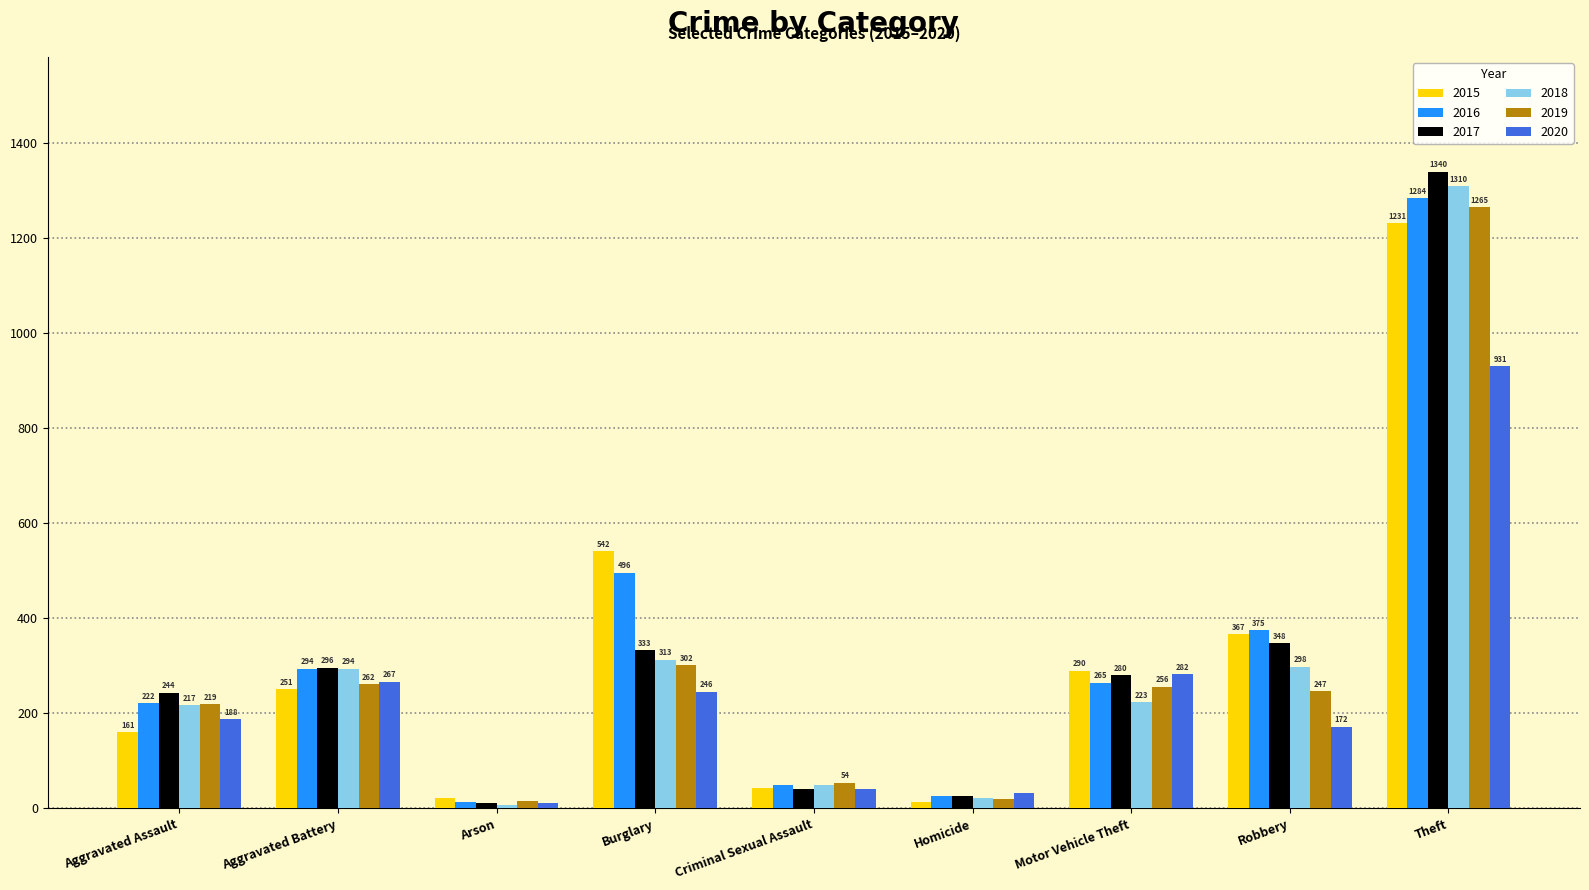

Reading left to right, extract all data points from this chart.

2015: Aggravated Assault=161	Aggravated Battery=251	Arson=22	Burglary=542	Criminal Sexual Assault=43	Homicide=13	Motor Vehicle Theft=290	Robbery=367	Theft=1231
2016: Aggravated Assault=222	Aggravated Battery=294	Arson=13	Burglary=496	Criminal Sexual Assault=50	Homicide=26	Motor Vehicle Theft=265	Robbery=375	Theft=1284
2017: Aggravated Assault=244	Aggravated Battery=296	Arson=12	Burglary=333	Criminal Sexual Assault=40	Homicide=27	Motor Vehicle Theft=280	Robbery=348	Theft=1340
2018: Aggravated Assault=217	Aggravated Battery=294	Arson=7	Burglary=313	Criminal Sexual Assault=49	Homicide=23	Motor Vehicle Theft=223	Robbery=298	Theft=1310
2019: Aggravated Assault=219	Aggravated Battery=262	Arson=16	Burglary=302	Criminal Sexual Assault=54	Homicide=20	Motor Vehicle Theft=256	Robbery=247	Theft=1265
2020: Aggravated Assault=188	Aggravated Battery=267	Arson=12	Burglary=246	Criminal Sexual Assault=40	Homicide=33	Motor Vehicle Theft=282	Robbery=172	Theft=931